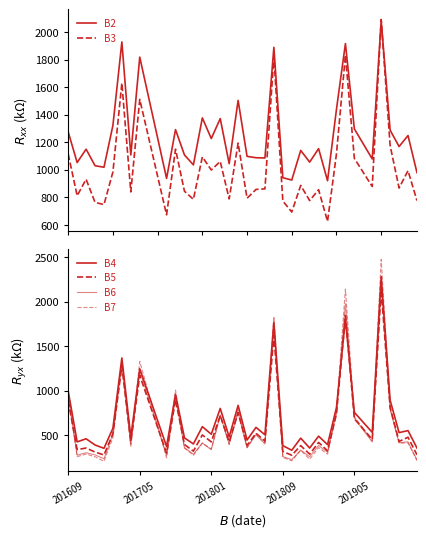

Count the number of categories in the chart.

40